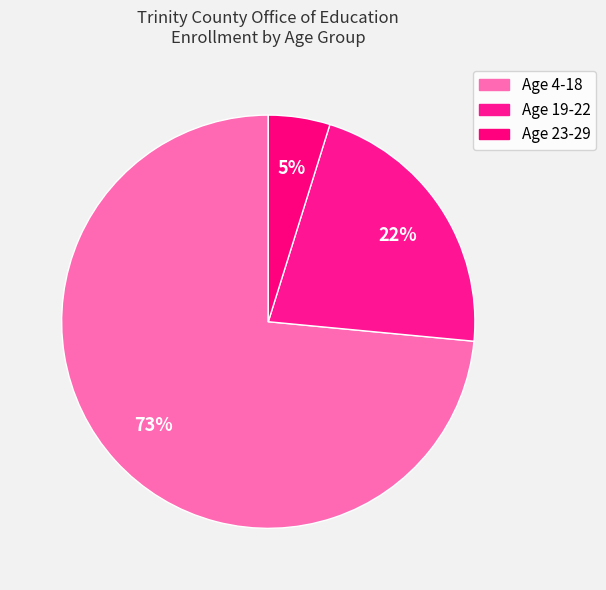

How many slices are in this pie chart?

3